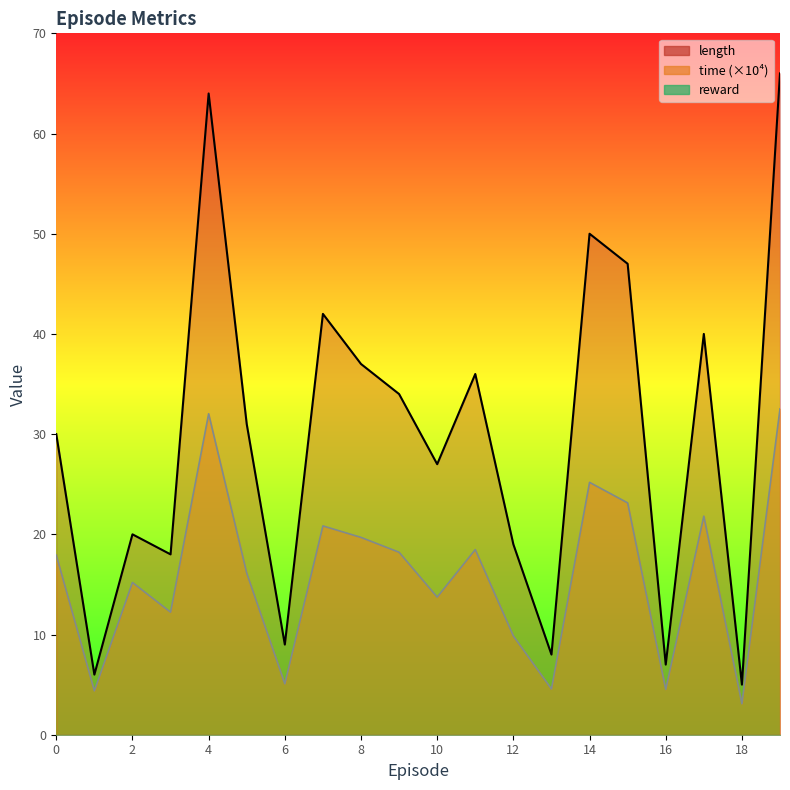

The value of time at 8 is 19.7. True or false?

True